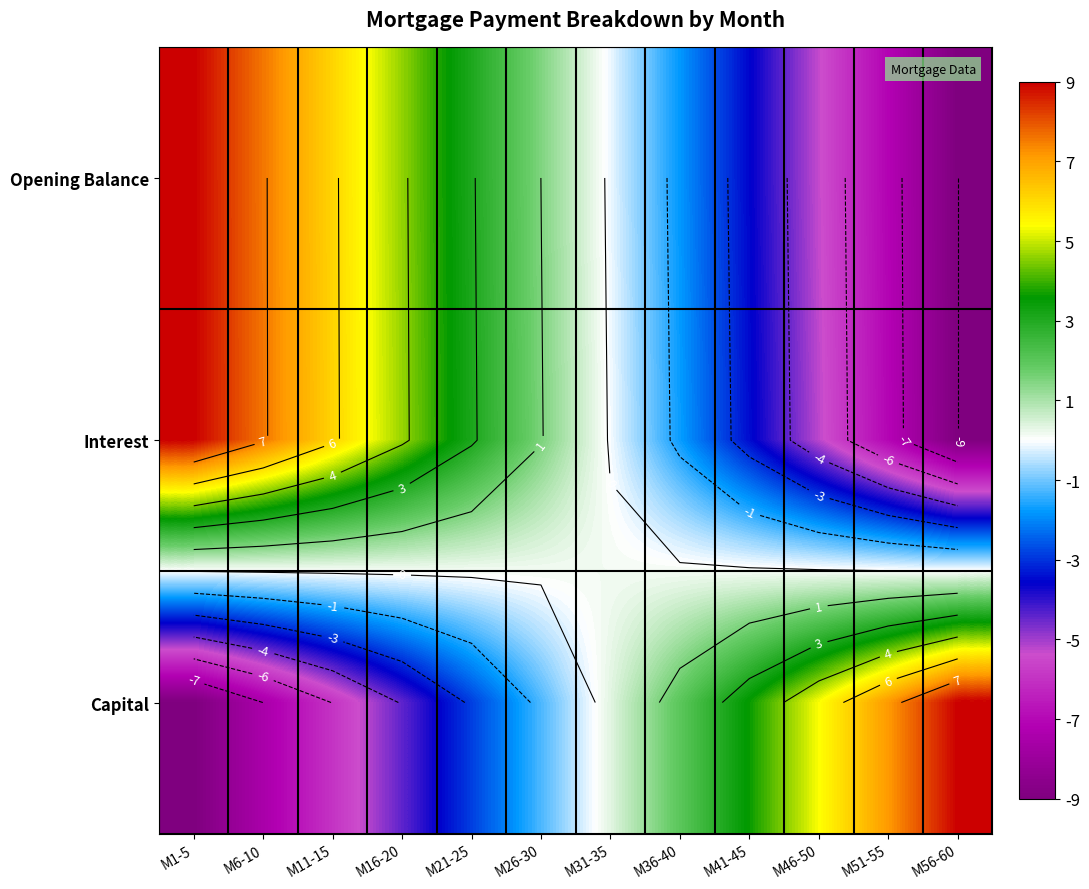

At which category does the chart reach its minimum across all series?

M56-60